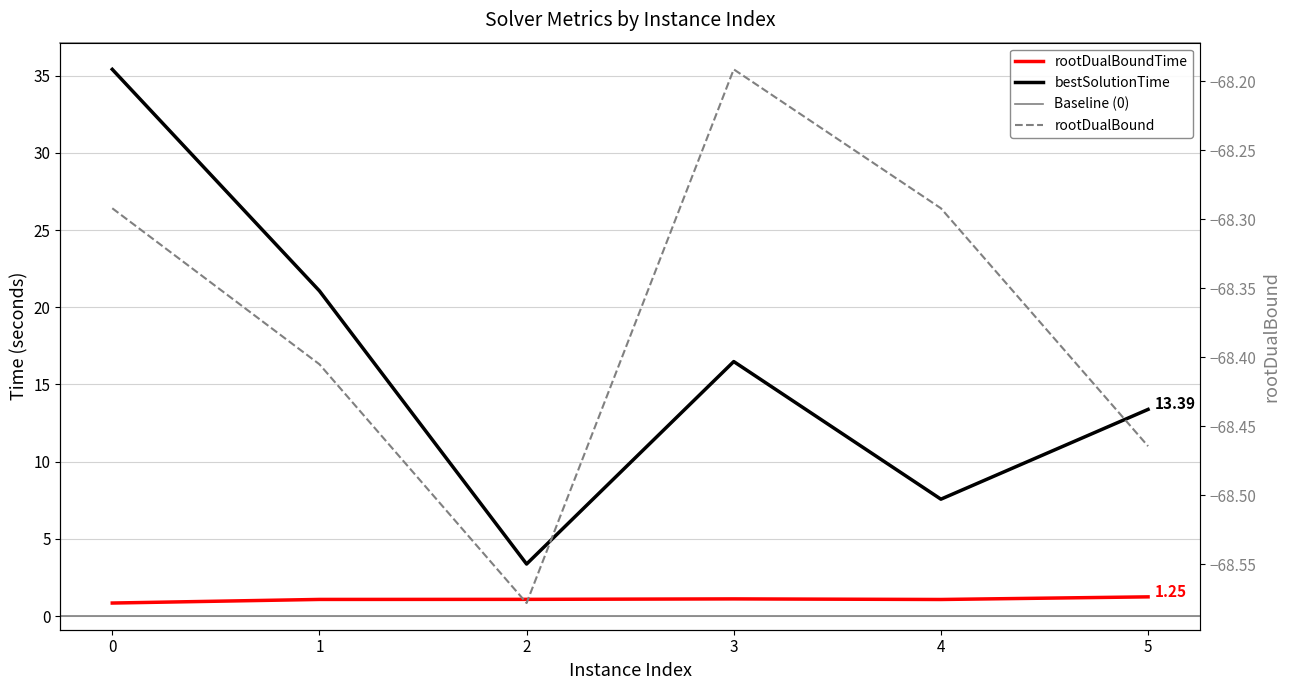

How many lines are shown in the chart?

3